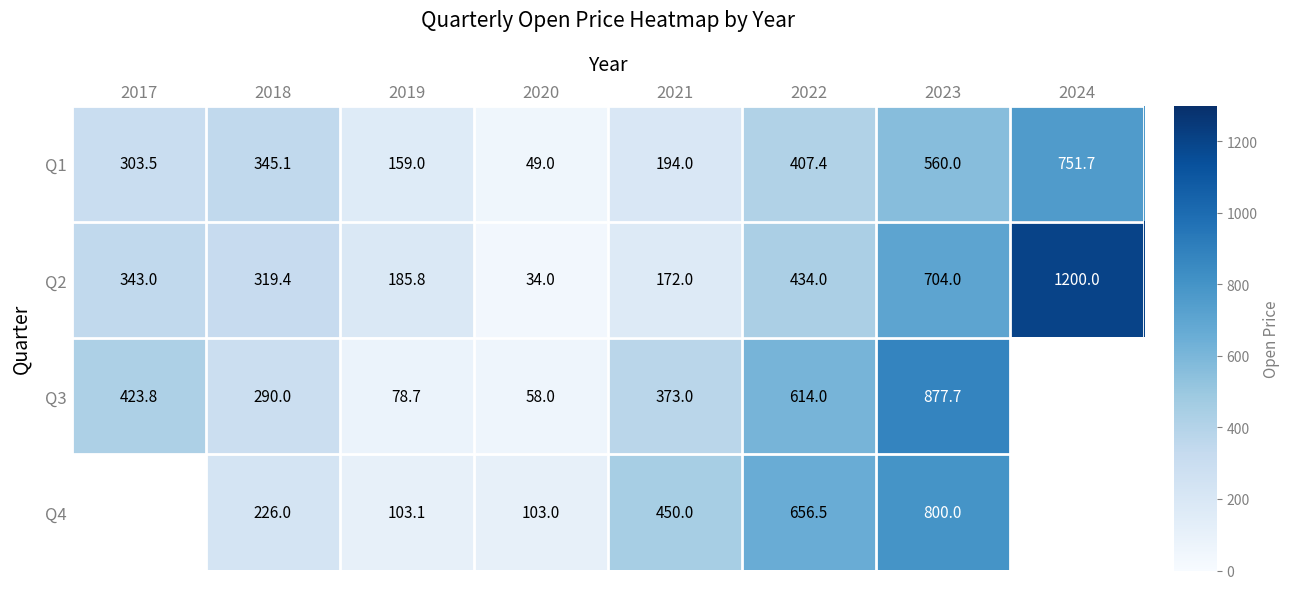

What is the difference between the highest and lowest values at 2019?

107.2